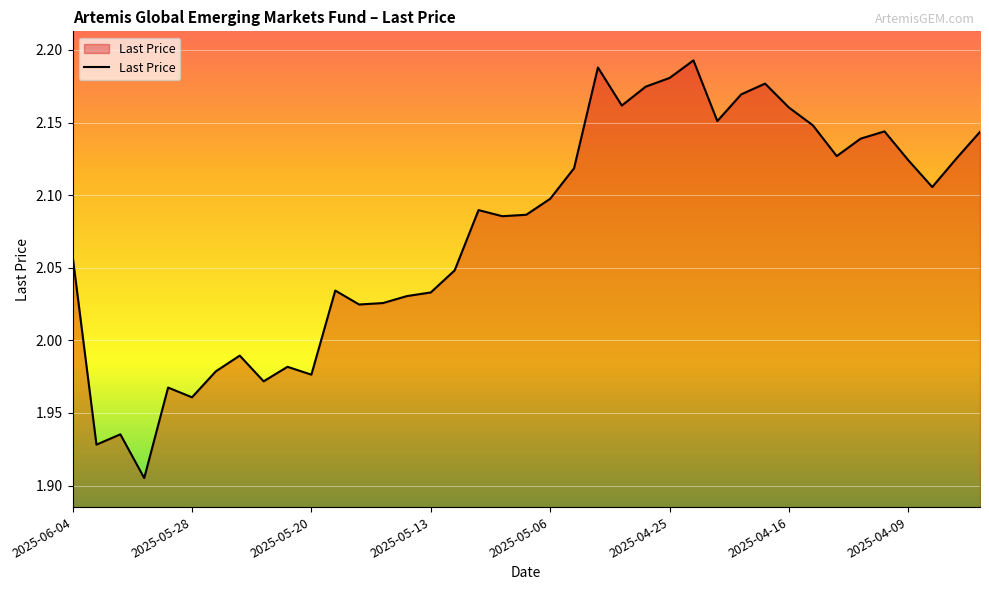

Is this an area chart (filled region under the line)?

Yes